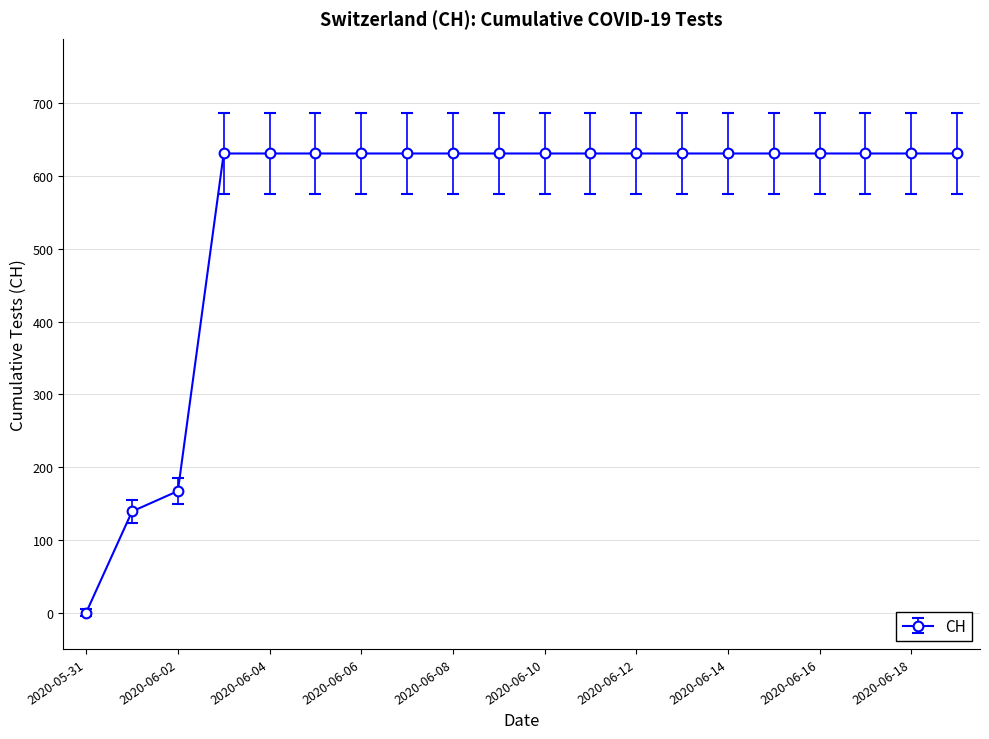

What is the greatest value displayed?

631